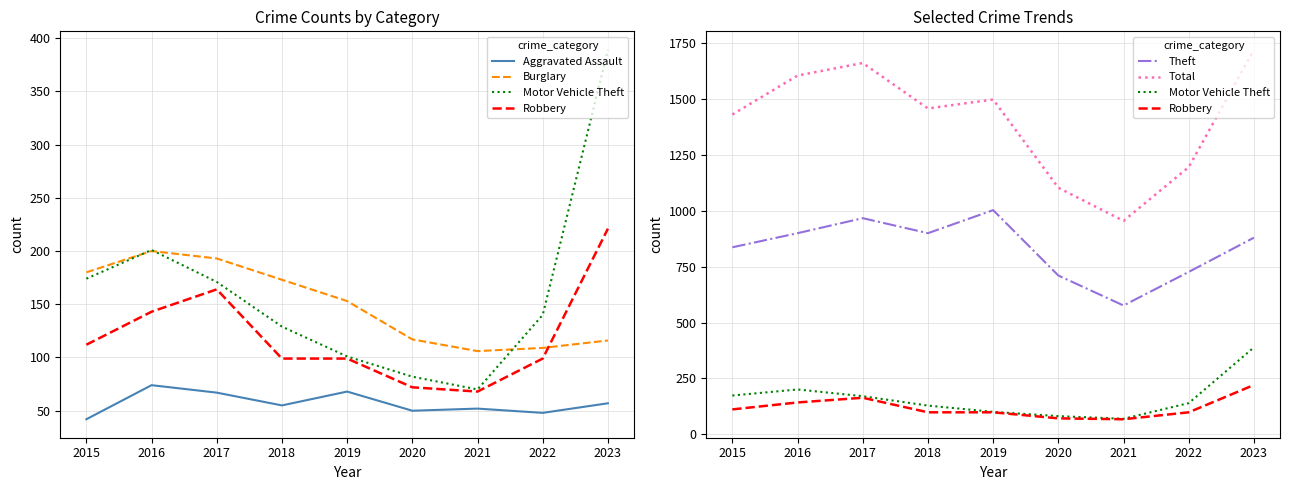

In Burglary, how many points are lower than both neighbors (excluding endpoints)?

1